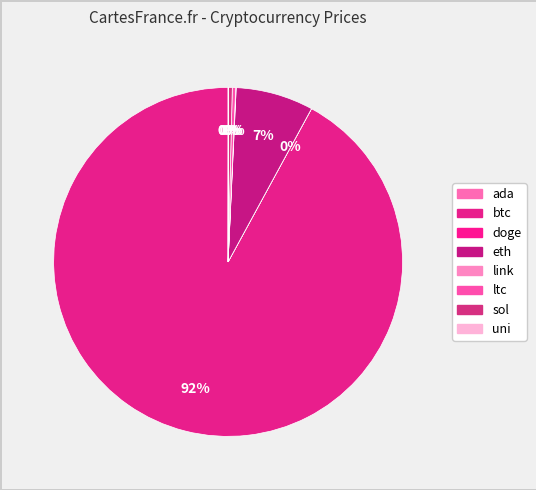

True or false: doge accounts for 12% of the total.

False